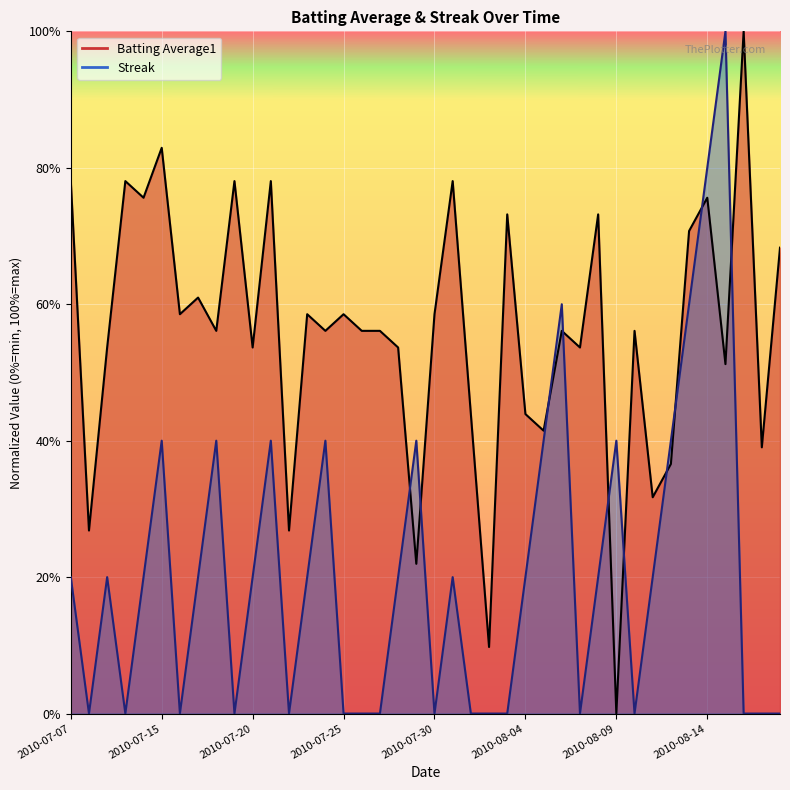

List the series in order of their overall mean, lowest first.

Streak, Batting Average1